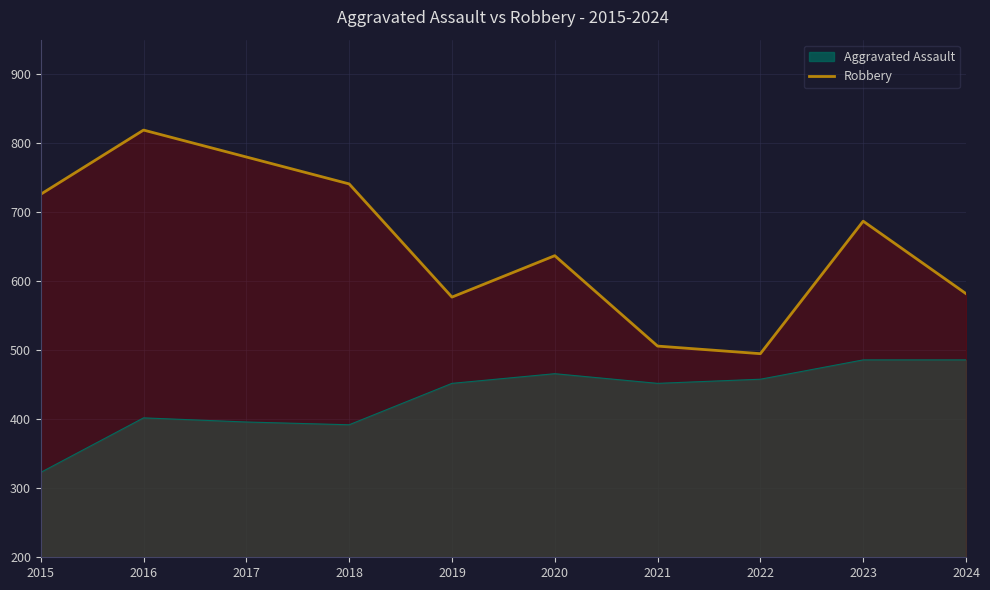

How many lines are shown in the chart?

2